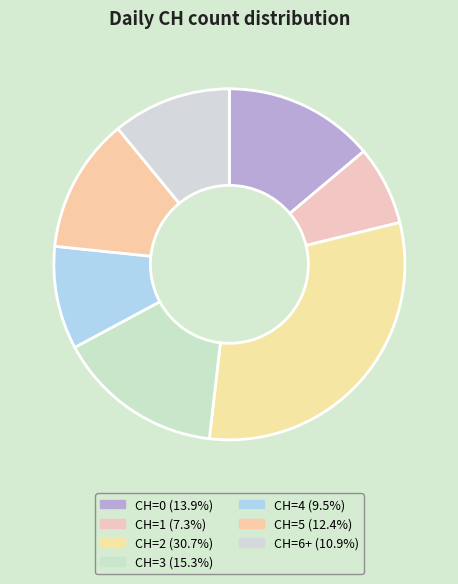

Is there a majority slice in this chart?

No